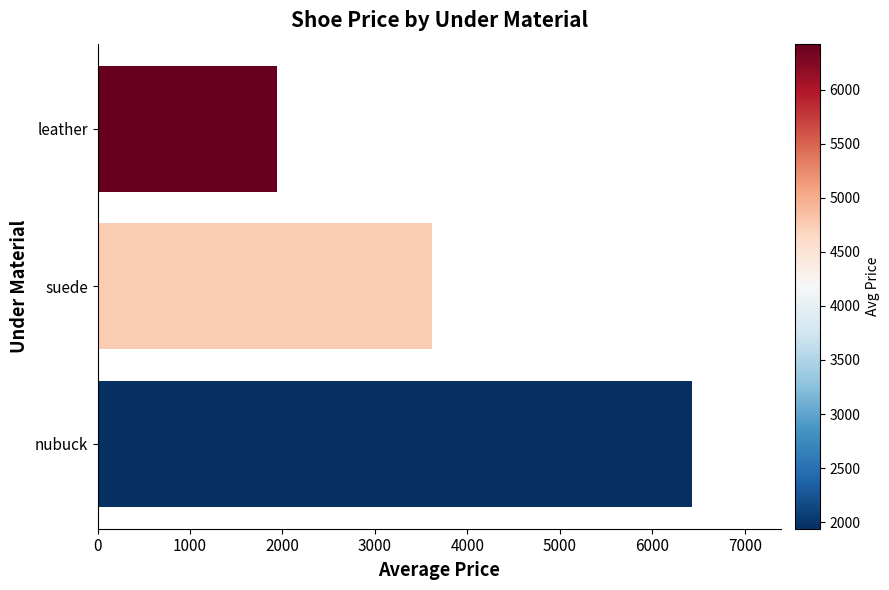

Rank the categories by value from lowest to highest.

leather, suede, nubuck